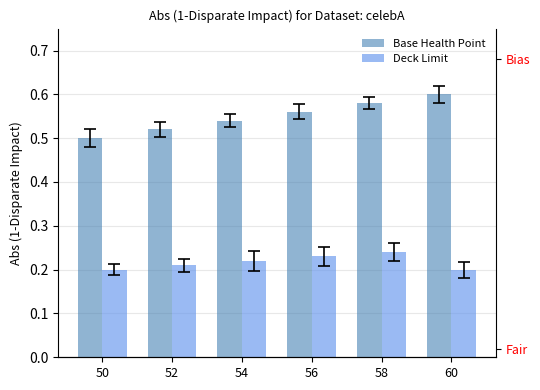

What are all the series names shown in the legend?

Base Health Point, Deck Limit